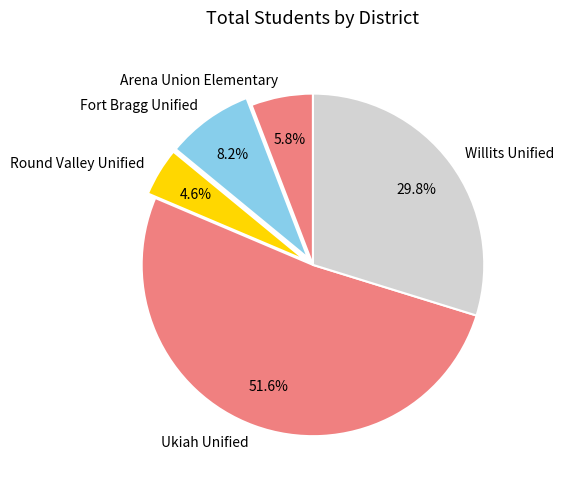

Is it true that Arena Union Elementary is 6% of the pie?

True